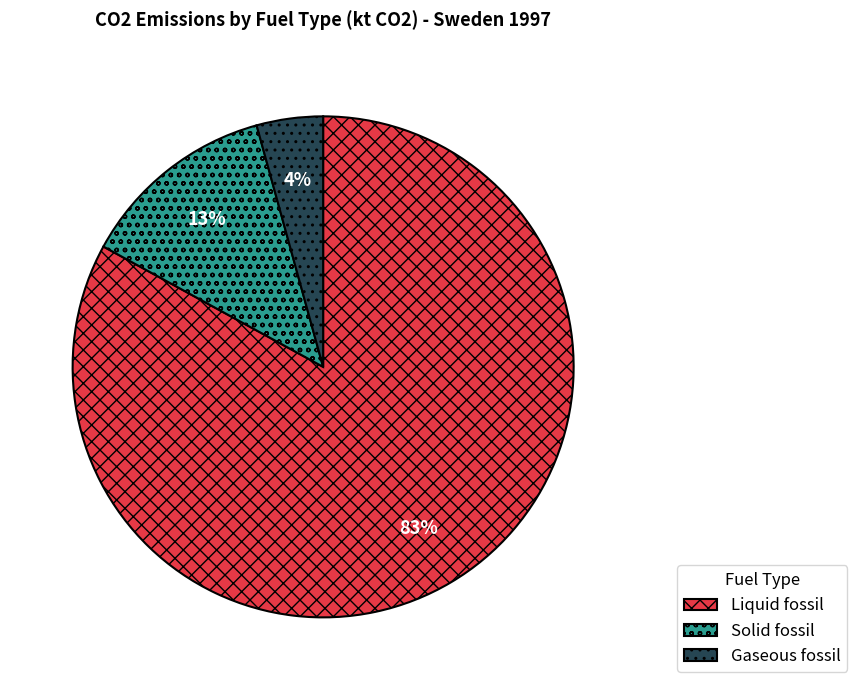

To the nearest percent, what is the difference between the Liquid fossil and Gaseous fossil slice percentages?

79%